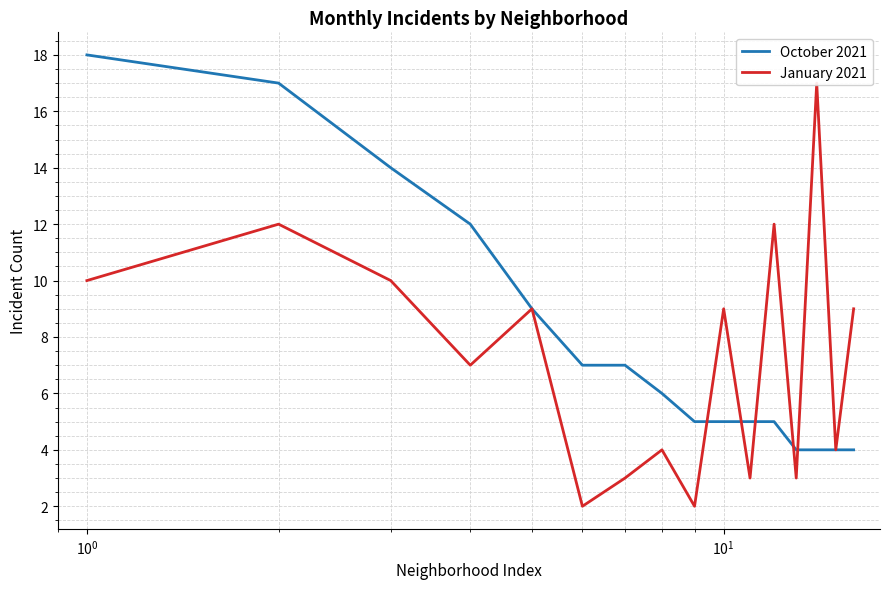

What is the highest value of the October 2021 series?

18